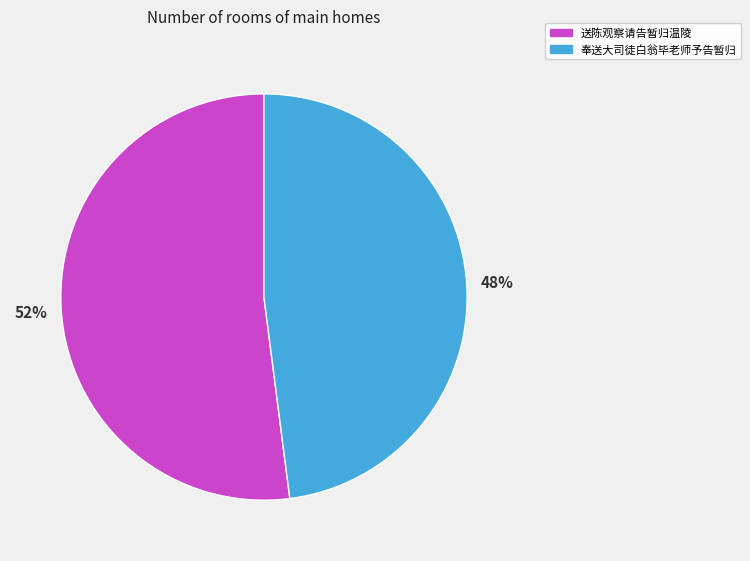

Is the sum of 送陈观察请告暂归温陵 and 奉送大司徒白翁毕老师予告暂归 greater than half?

Yes